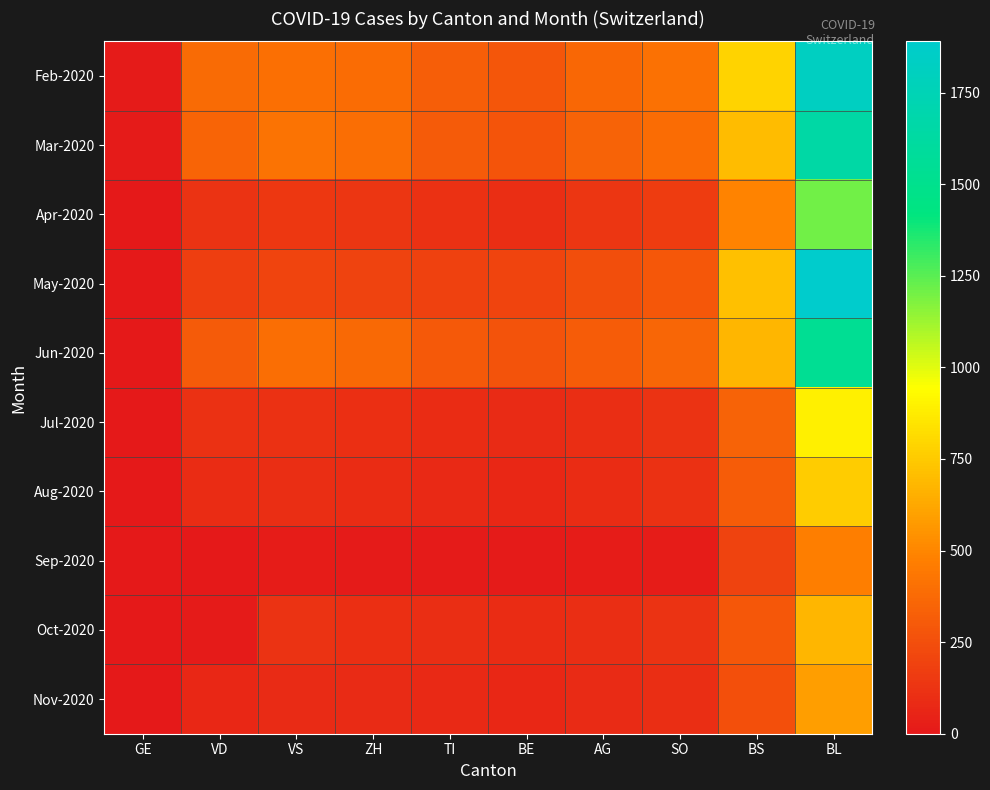

Reading left to right, extract all data points from this chart.

Feb-2020: GE=14	VD=382	VS=406	ZH=391	TI=324	BE=284	AG=367	SO=412	BS=789	BL=1820
Mar-2020: GE=10	VD=351	VS=420	ZH=398	TI=310	BE=276	AG=345	SO=389	BS=701	BL=1650
Apr-2020: GE=6	VD=119	VS=147	ZH=138	TI=112	BE=98	AG=134	SO=167	BS=489	BL=1210
May-2020: GE=0	VD=171	VS=203	ZH=196	TI=187	BE=201	AG=245	SO=289	BS=712	BL=1890
Jun-2020: GE=0	VD=306	VS=396	ZH=374	TI=301	BE=267	AG=312	SO=356	BS=678	BL=1540
Jul-2020: GE=0	VD=112	VS=115	ZH=109	TI=91	BE=84	AG=101	SO=123	BS=345	BL=890
Aug-2020: GE=0	VD=94	VS=100	ZH=94	TI=78	BE=67	AG=89	SO=112	BS=312	BL=756
Sep-2020: GE=0	VD=0	VS=17	ZH=14	TI=12	BE=10	AG=15	SO=19	BS=198	BL=467
Oct-2020: GE=1	VD=13	VS=119	ZH=108	TI=98	BE=89	AG=102	SO=123	BS=289	BL=678
Nov-2020: GE=1	VD=68	VS=86	ZH=88	TI=79	BE=73	AG=85	SO=99	BS=256	BL=589